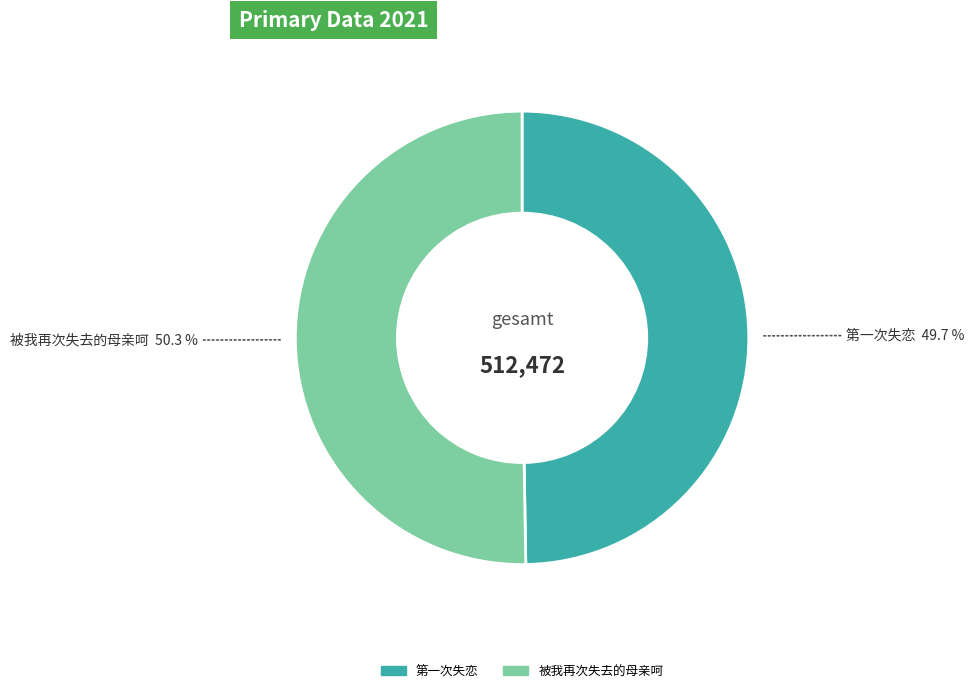

What is the smallest slice in the pie chart?

第一次失恋